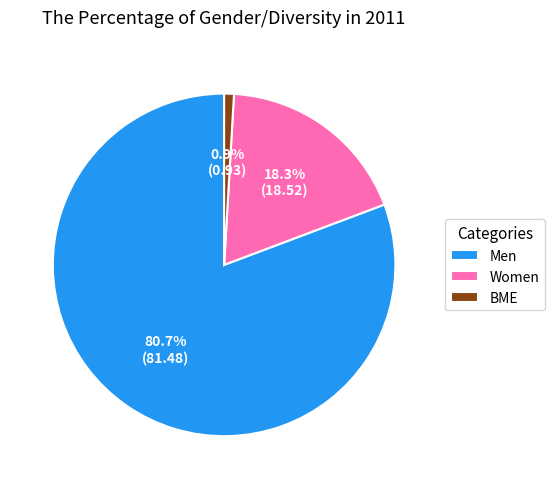

What percentage do Men and Women together represent?

99.1%